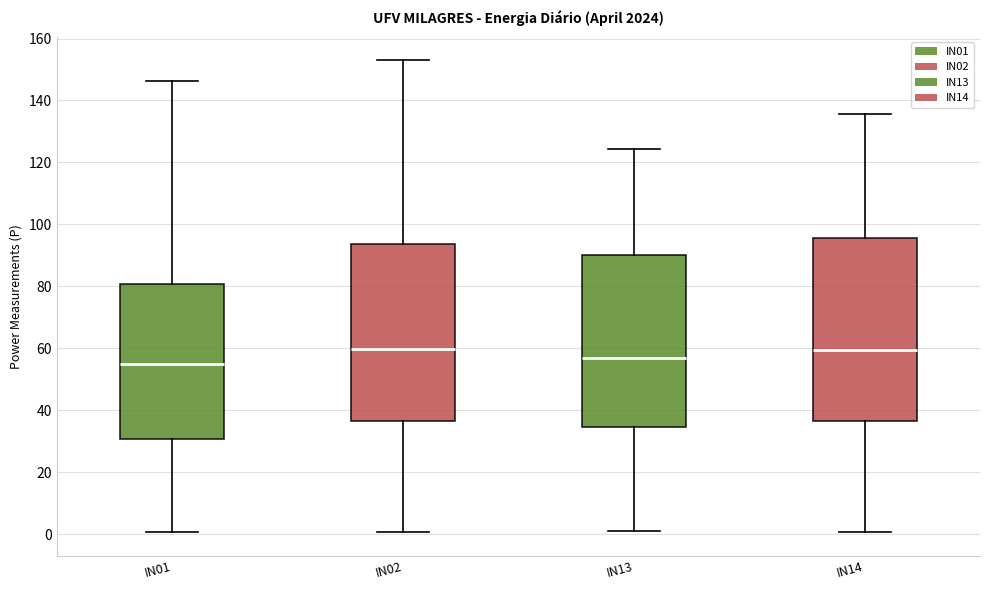

Reading left to right, read every box against the y-axis: the position of its median line, the range the box covers, and the ends of its whiskers. The values are not printed on the chart, so give them approximately, as read against the axis.

IN01: median 54, box 30 to 80, whiskers 0 to 146
IN02: median 60, box 36 to 94, whiskers 0 to 152
IN13: median 56, box 34 to 90, whiskers 0 to 124
IN14: median 60, box 36 to 96, whiskers 0 to 136